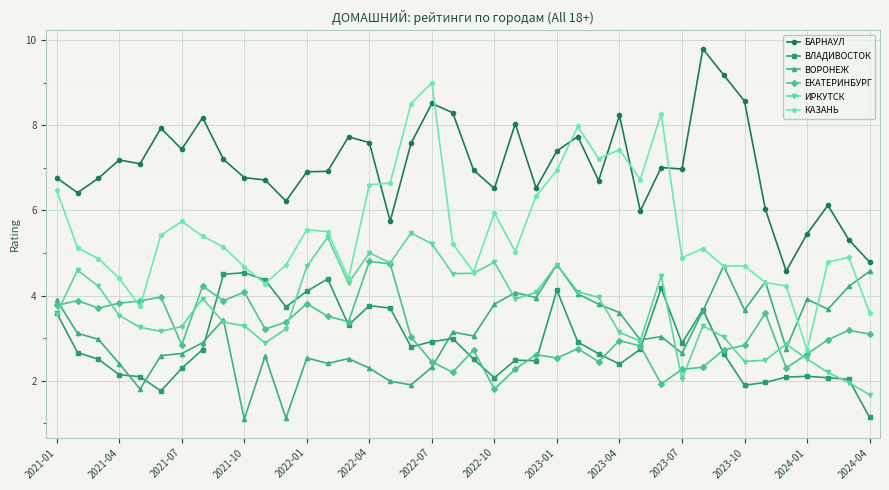

True or false: ИРКУТСК and БАРНАУЛ cross at least once.

False